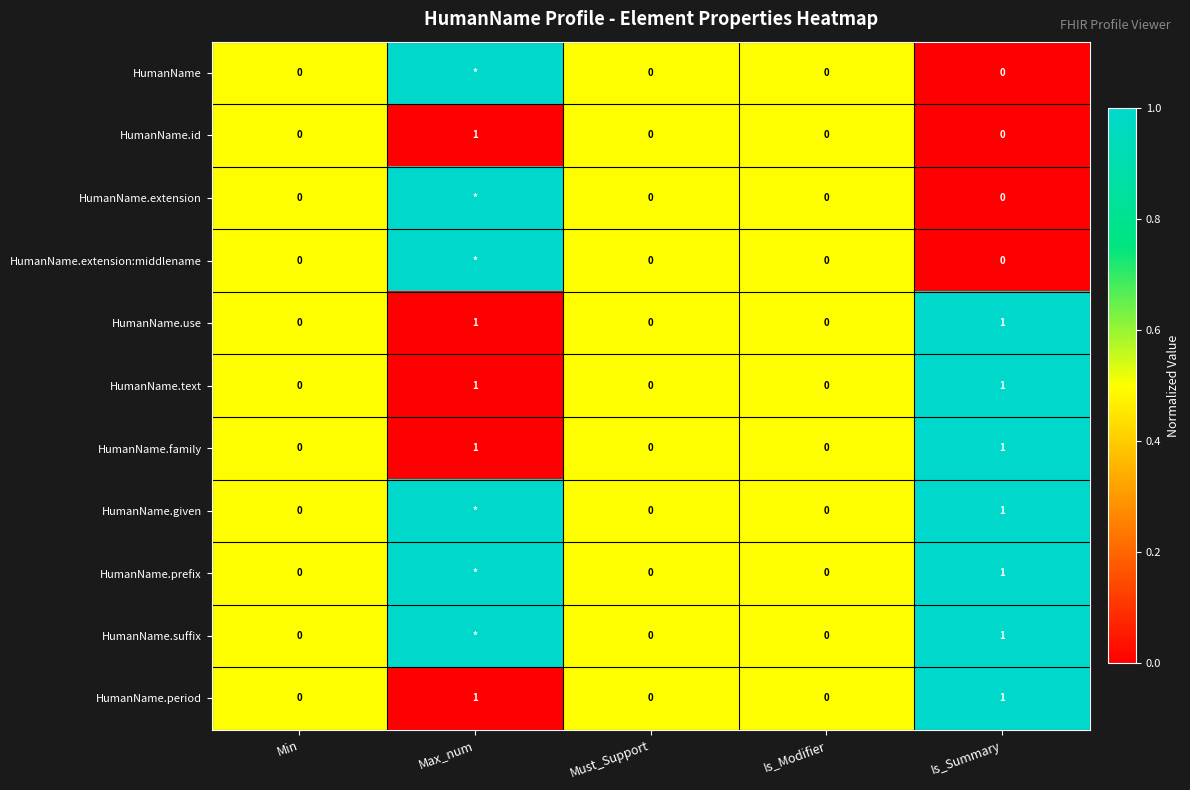

What is the total value across all series at Min?

0